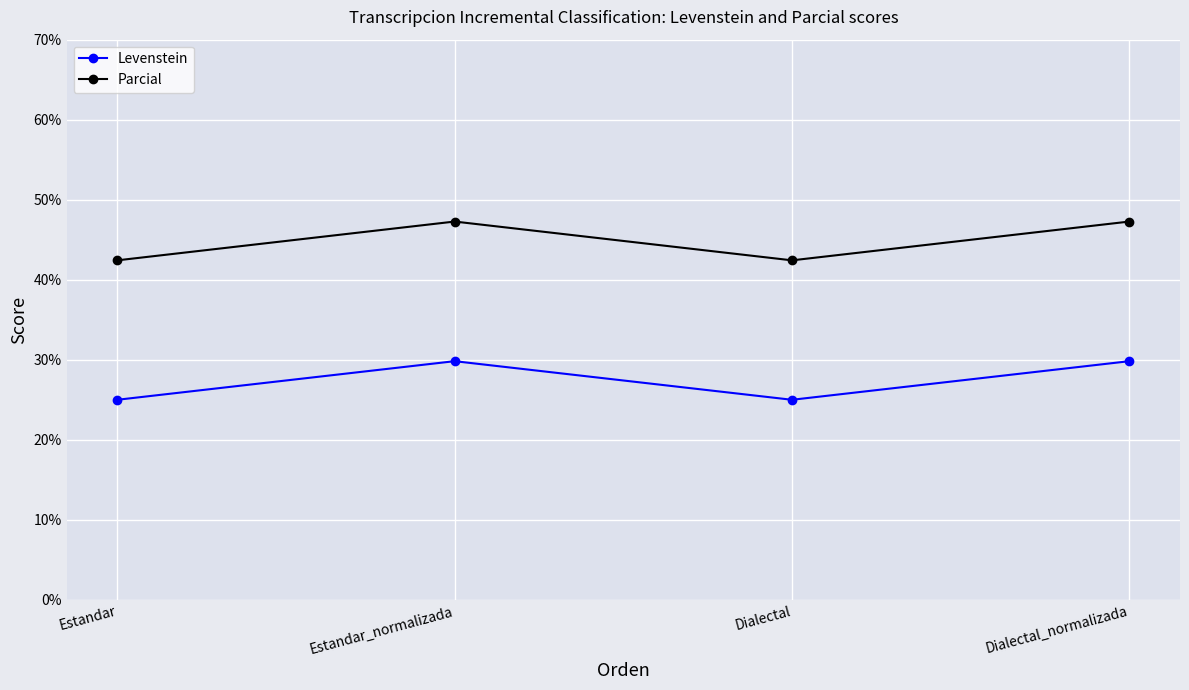

Which series has the largest total across all categories?

Parcial